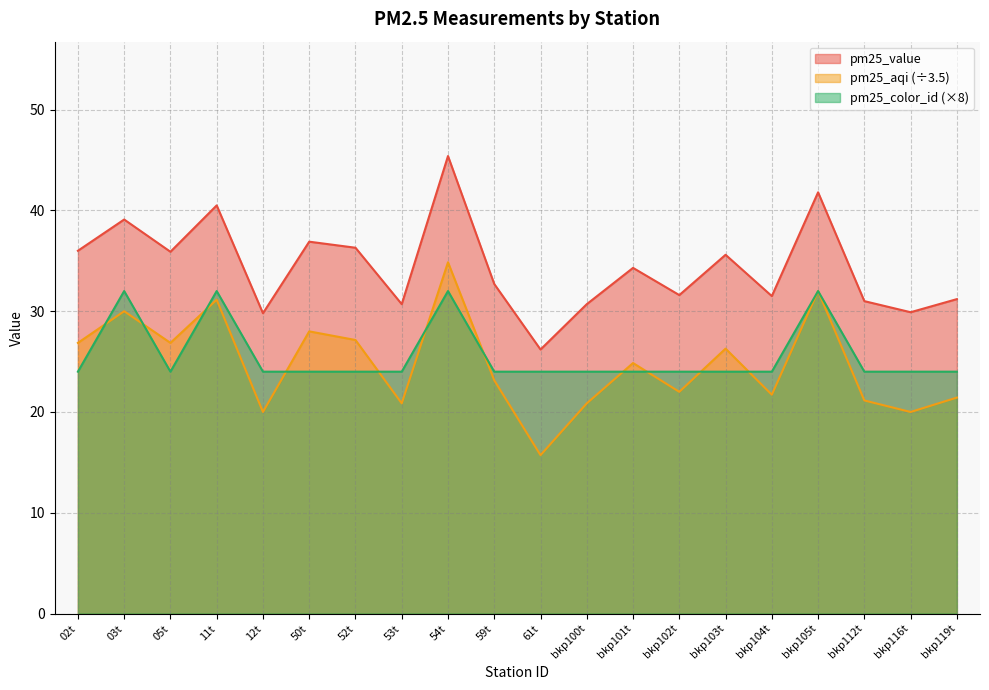

True or false: pm25_value and pm25_aqi intersect in this chart.

False